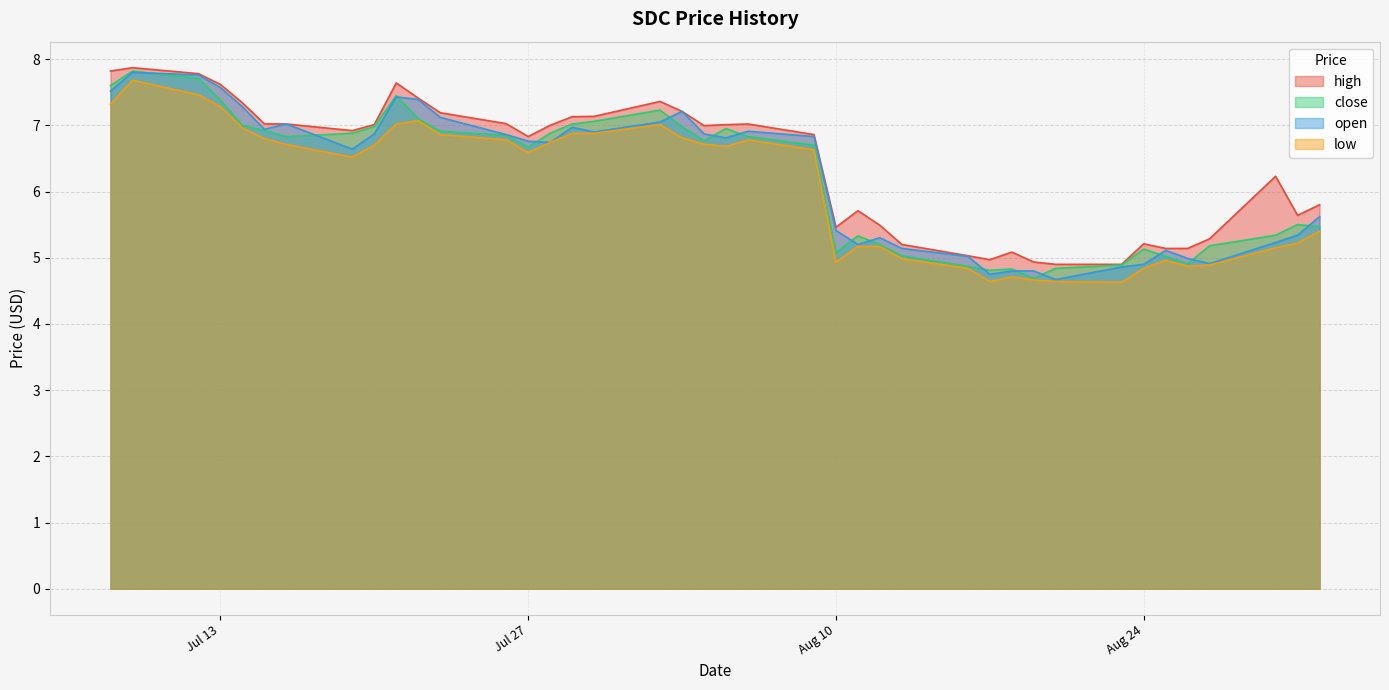

What is the minimum value for high?

4.9